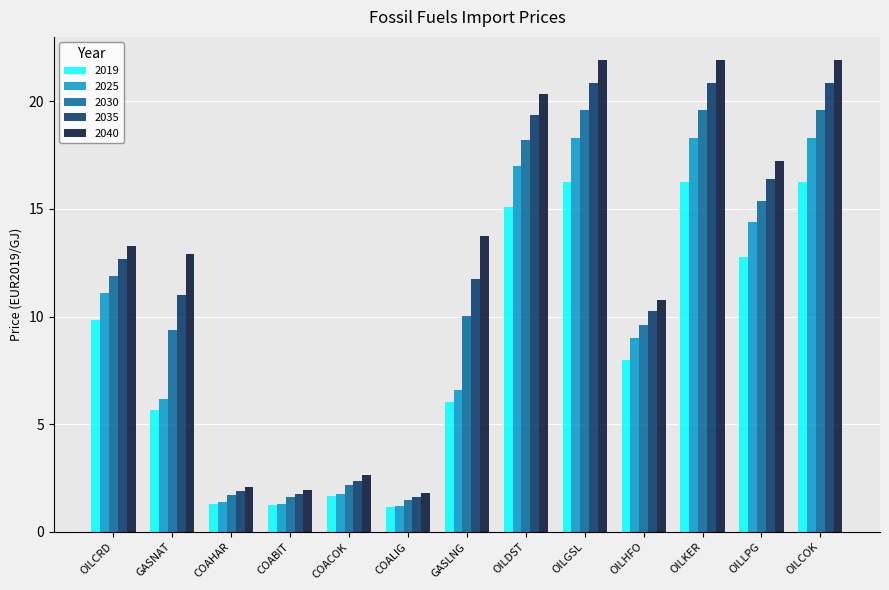

The value of 2035 at COABIT is 1.8. True or false?

True